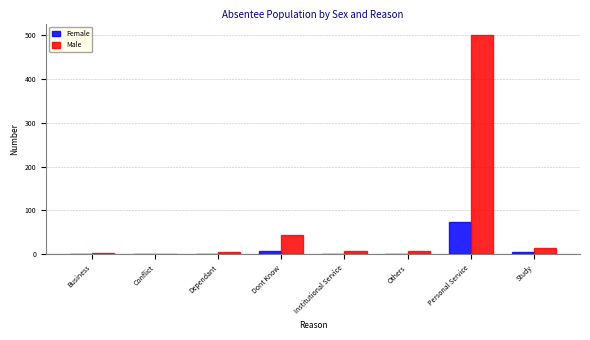

Which series has the largest total across all categories?

Male